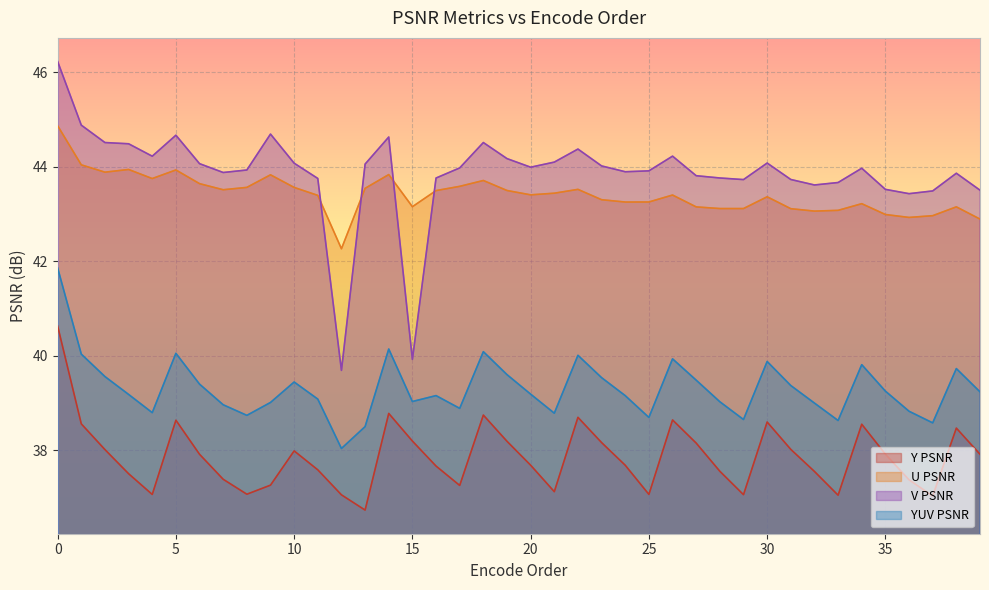

True or false: Y PSNR and U PSNR intersect in this chart.

False